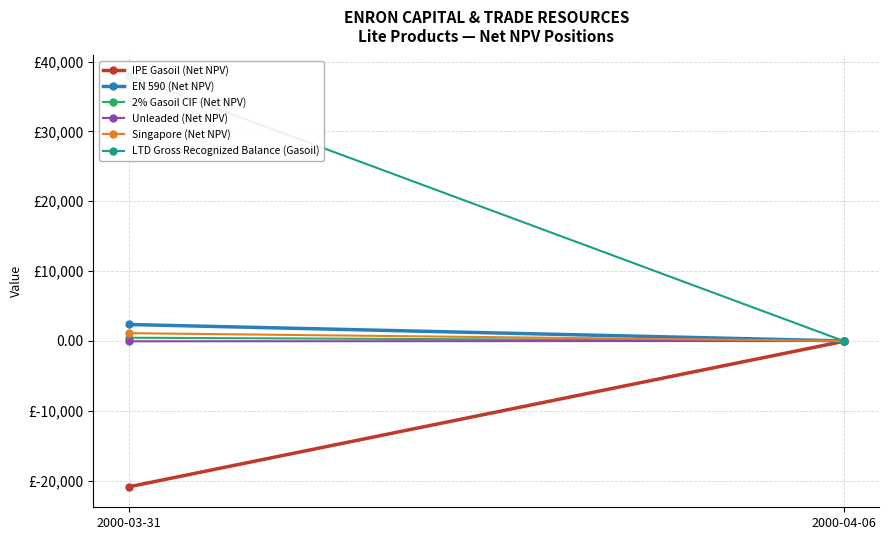

What is the difference between the EN 590 (Net NPV) values at 2000-03-31 and 2000-04-06?

2353.6